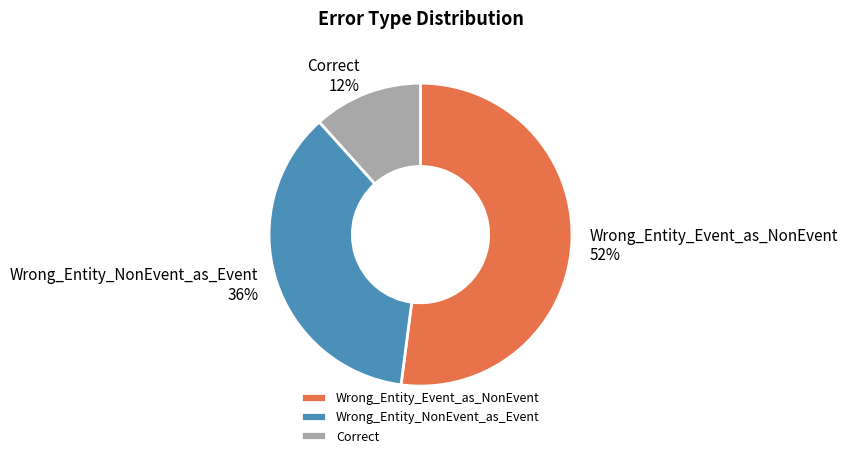

Count the number of slices in the pie.

3